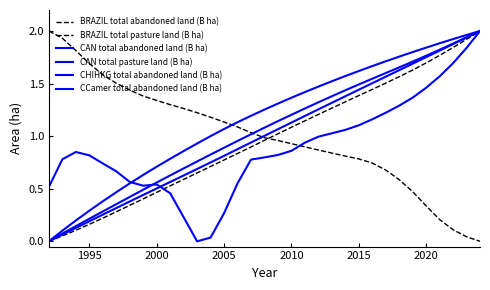

Is this an area chart (filled region under the line)?

No